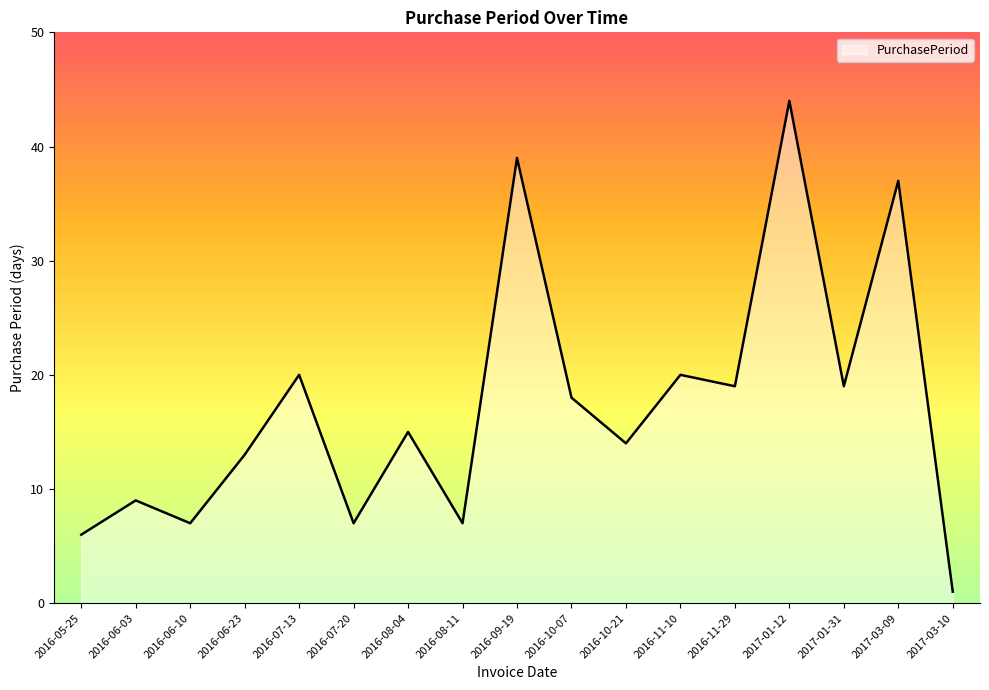

What is the average value?

17